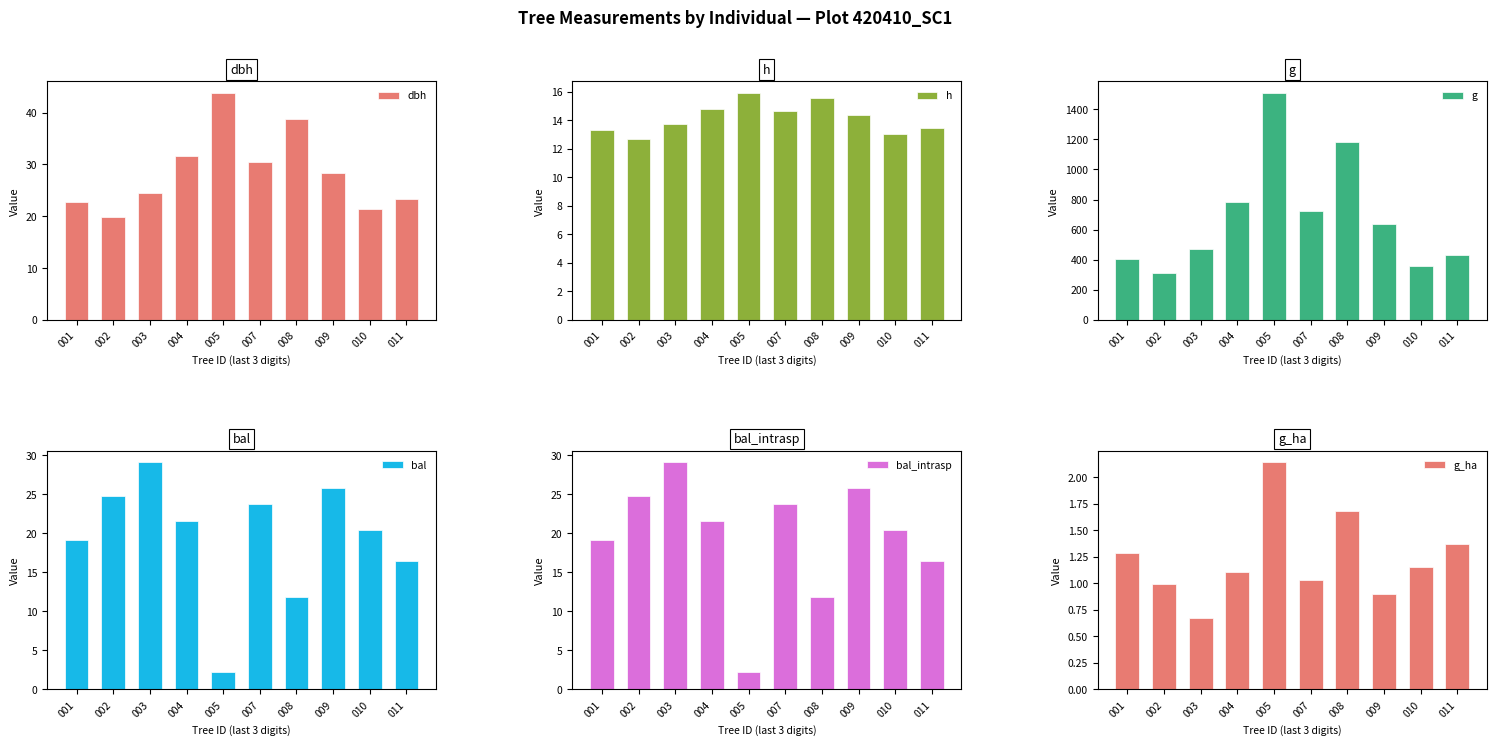

Which series has the largest total across all categories?

g